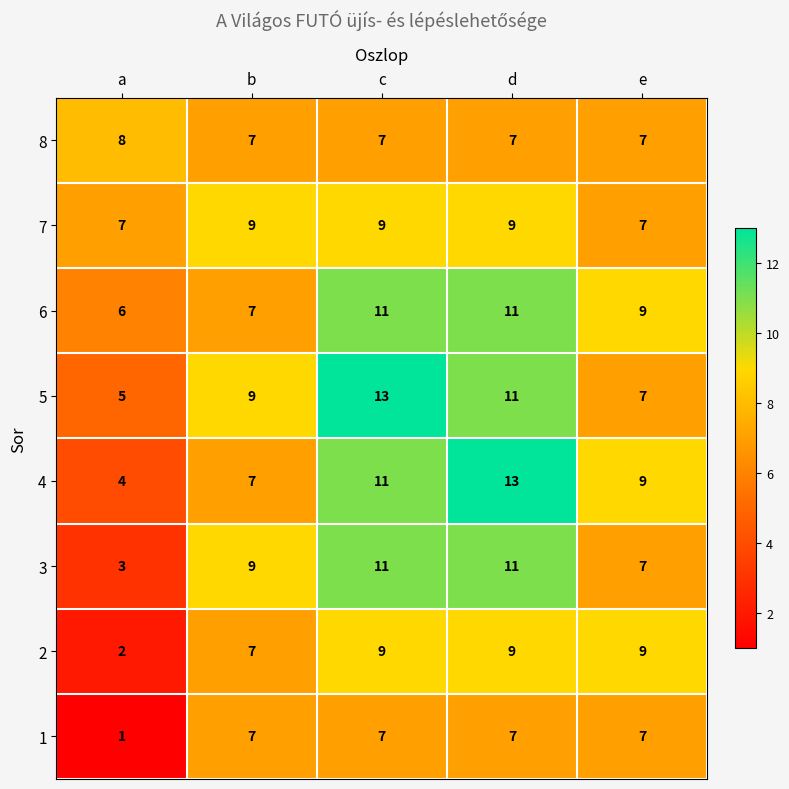

True or false: 4 has a value of 5 at d.

False